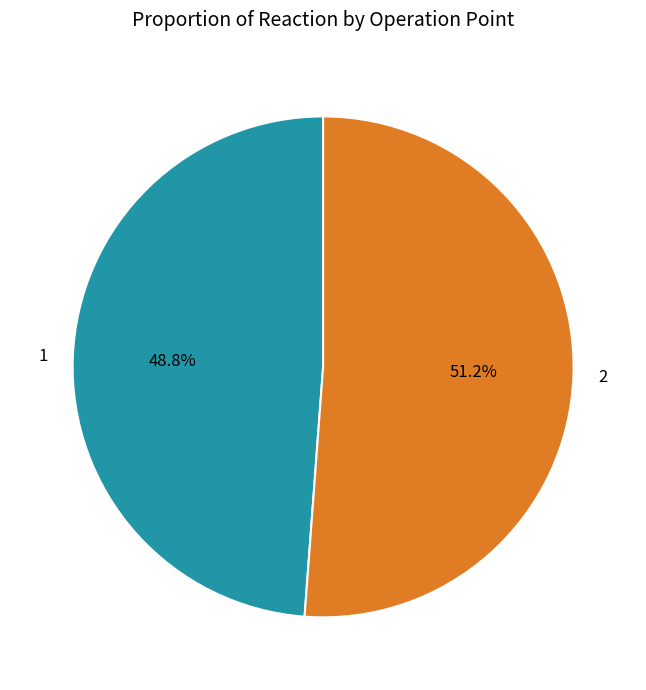

Combined, do 2 and 1 account for over 50%?

Yes